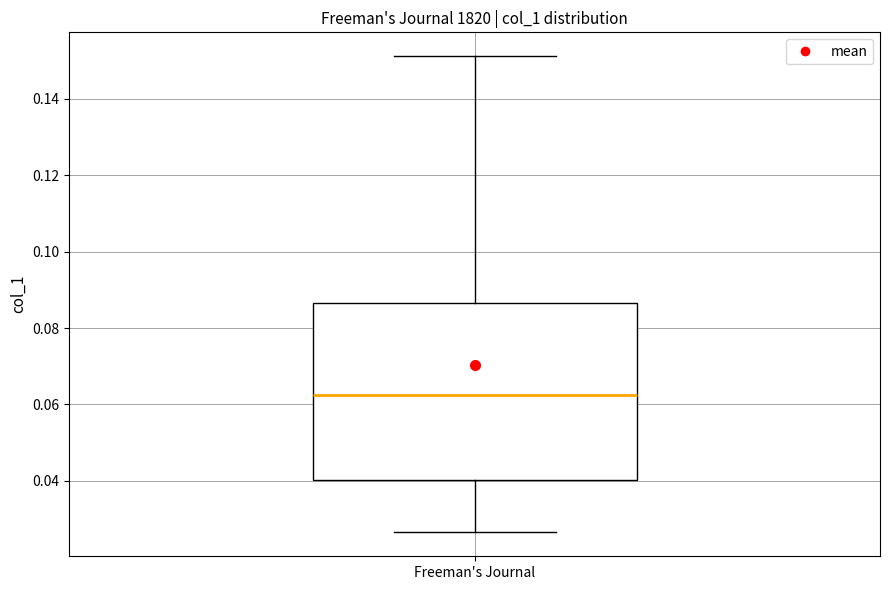

Where does the lower whisker of the box for Freeman's Journal end on the y-axis? The values are not printed on the chart, so give them approximately, as read against the axis.

0.026